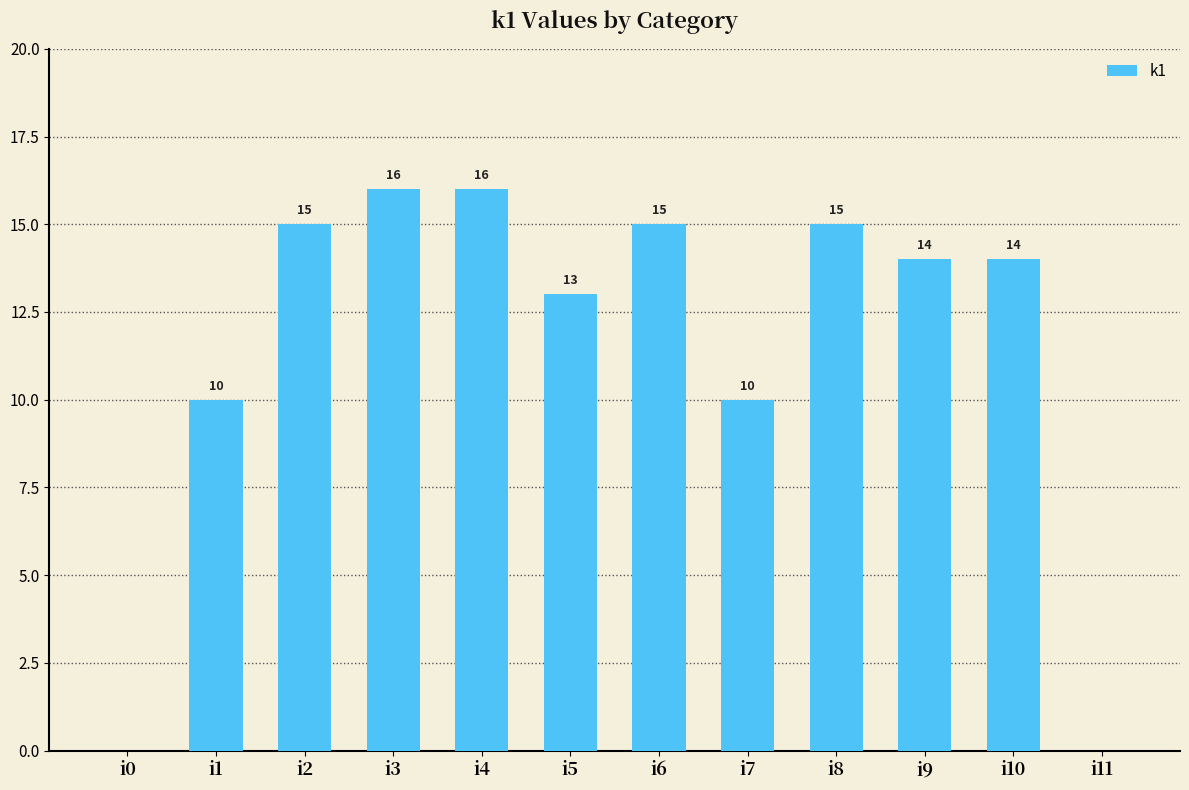

The chart shows a value of 10 at i1. True or false?

True